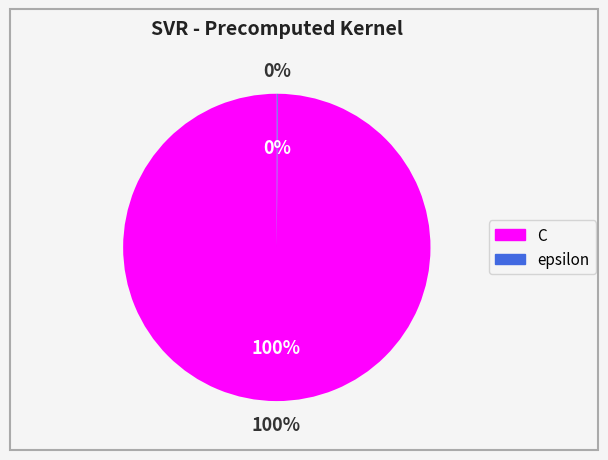

Is it true that epsilon is 1% of the pie?

False